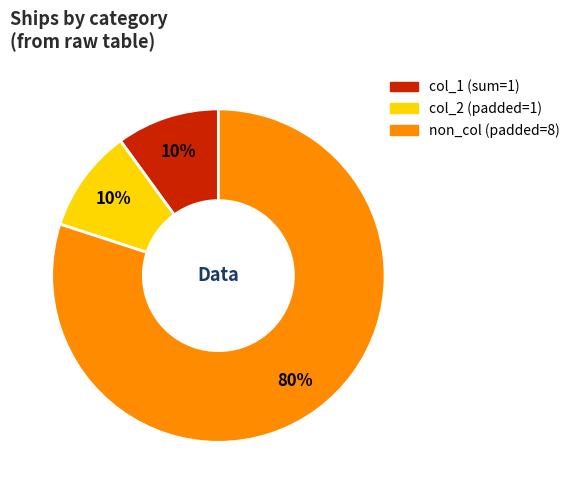

Does any single category account for the majority?

Yes